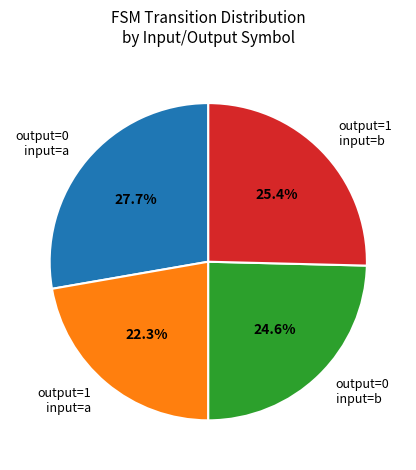

What is the total percentage of output=0 input=a and output=0 input=b?

52.3%